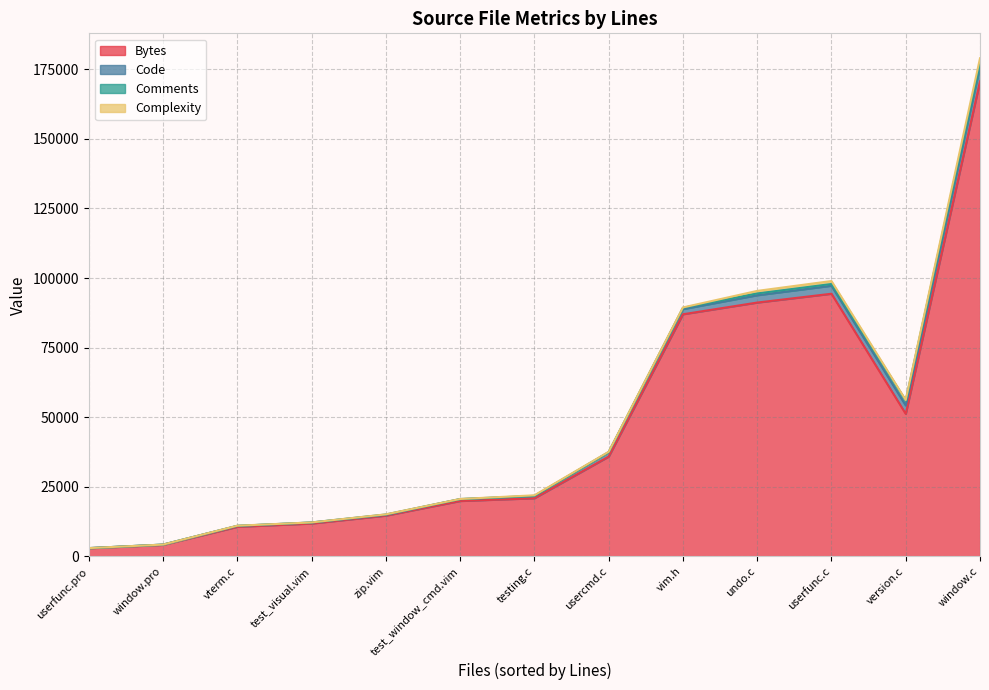

Which series has the largest range (max minus min)?

Bytes